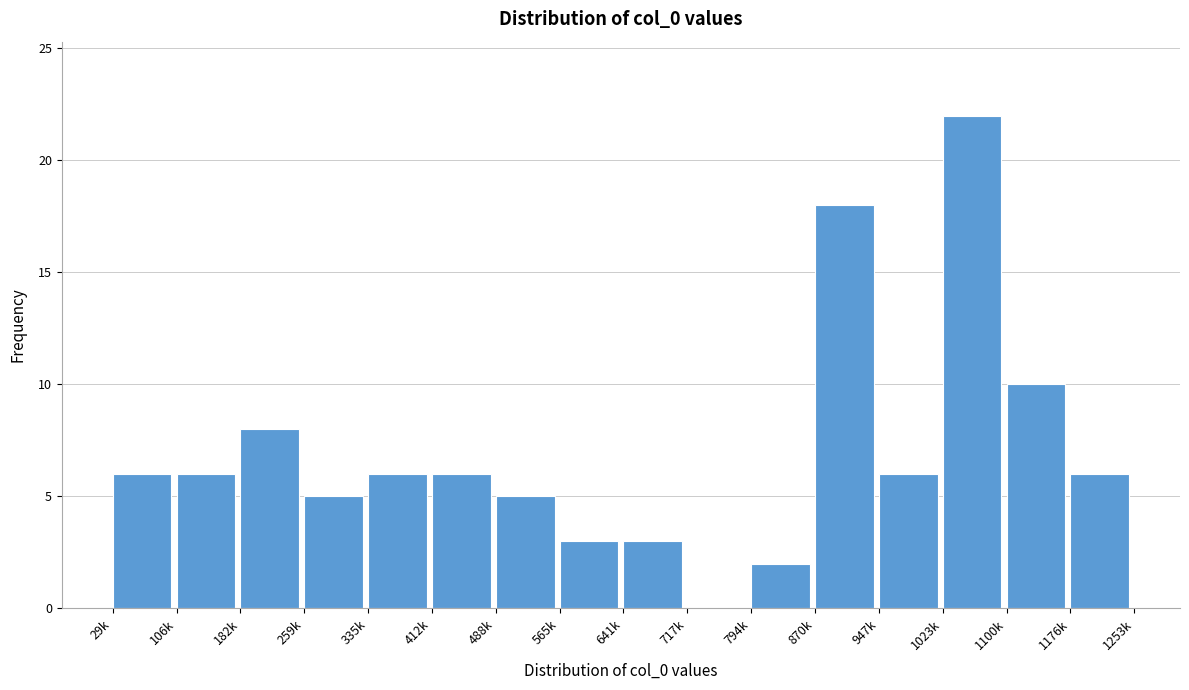

Reading left to right, transcribe all the data shown in this chart.

29k=6	106k=6	182k=8	259k=5	335k=6	412k=6	488k=5	565k=3	641k=3	717k=0	794k=2	870k=18	947k=6	1023k=22	1100k=10	1176k=6